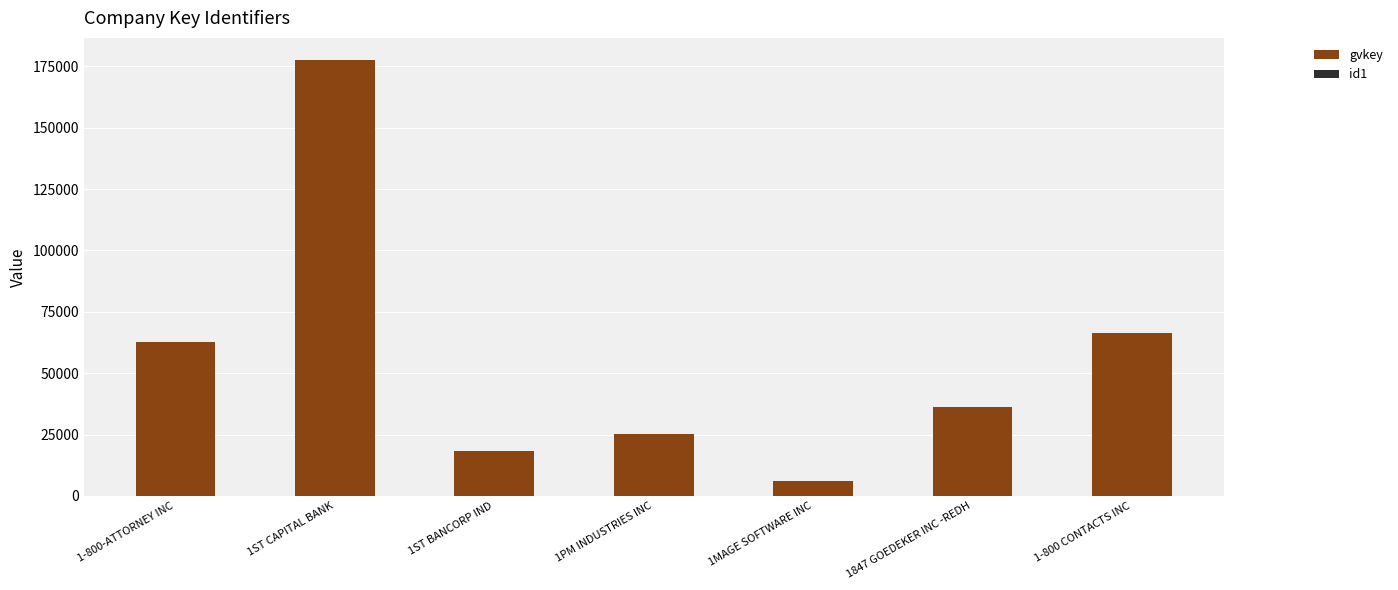

What is the difference between the gvkey values at 1-800-ATTORNEY INC and 1MAGE SOFTWARE INC?

56922